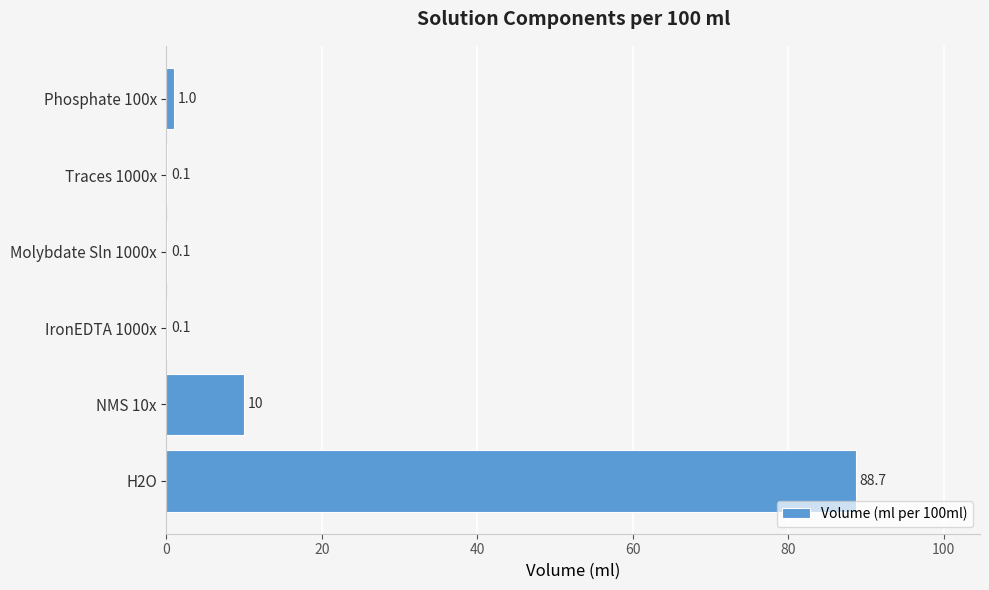

What is the maximum value shown in the chart?

88.7